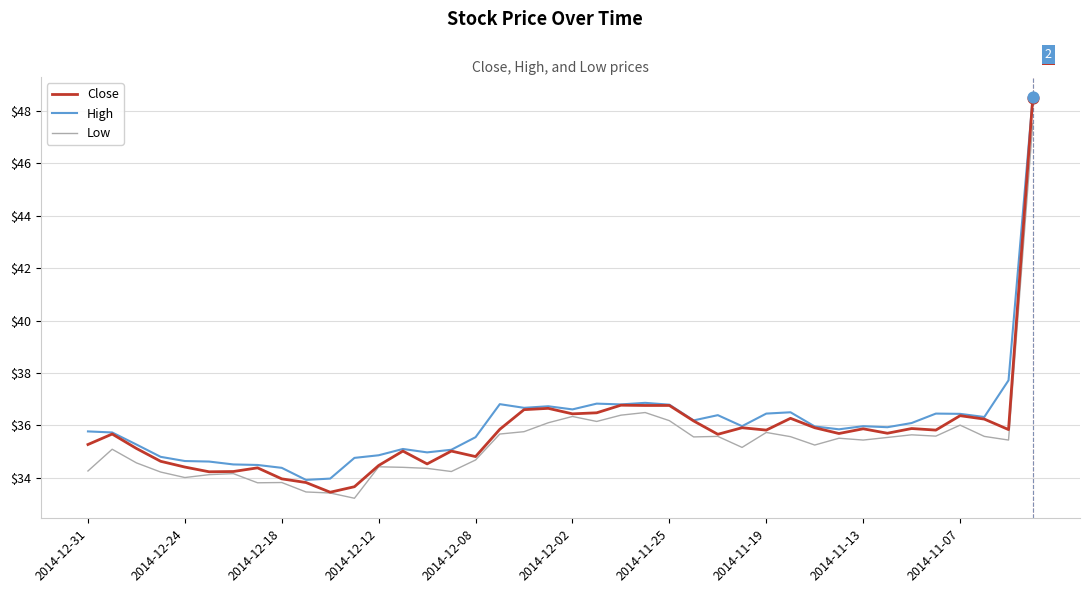

At how many categories does at least one series exceed 43?

1